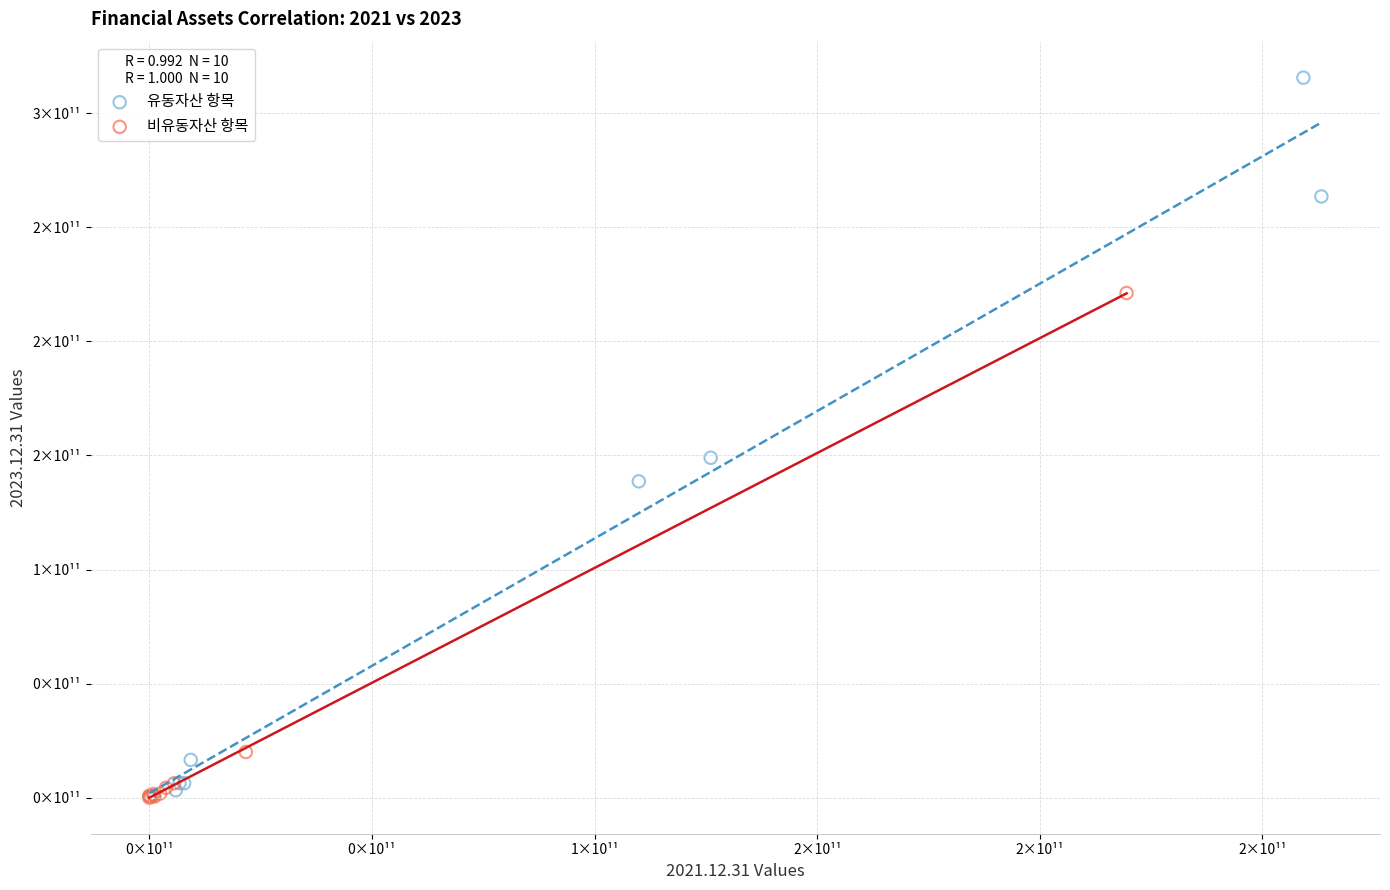

What are all the series names shown in the legend?

유동자산 항목, 비유동자산 항목